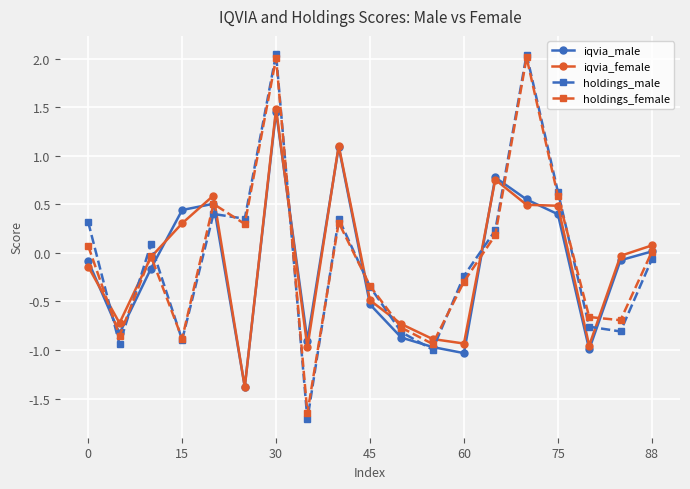

Which series has the widest spread of values?

holdings_male